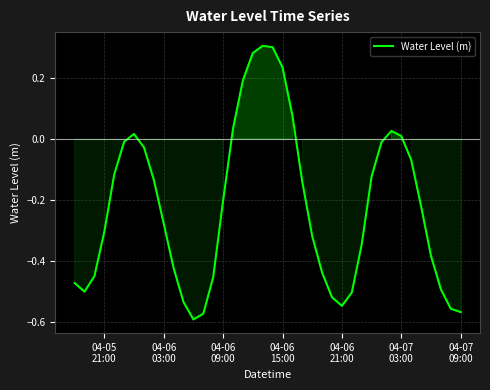

Does the chart have visible grid lines?

Yes